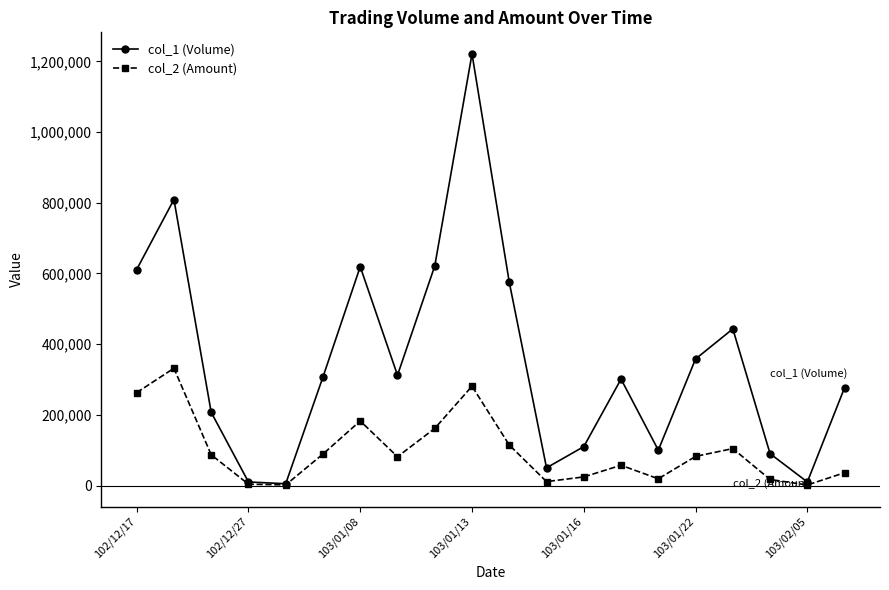

List the series in order of their overall mean, highest first.

col_1 (Volume), col_2 (Amount)